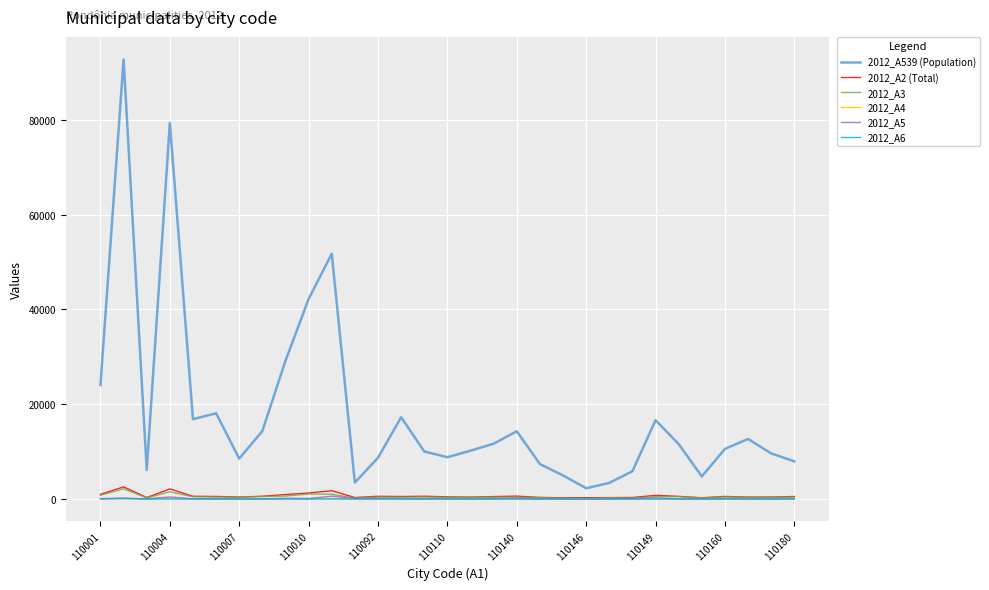

True or false: 2012_A3 and 2012_A539 (Population) cross at least once.

False